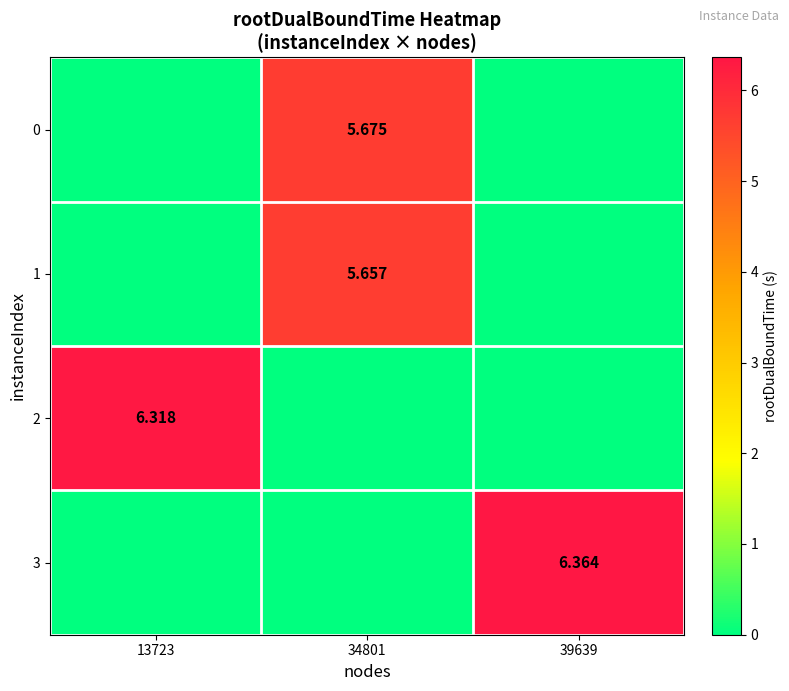

At 39639, list the series in order from smallest to largest.

row_0, row_1, row_2, row_3